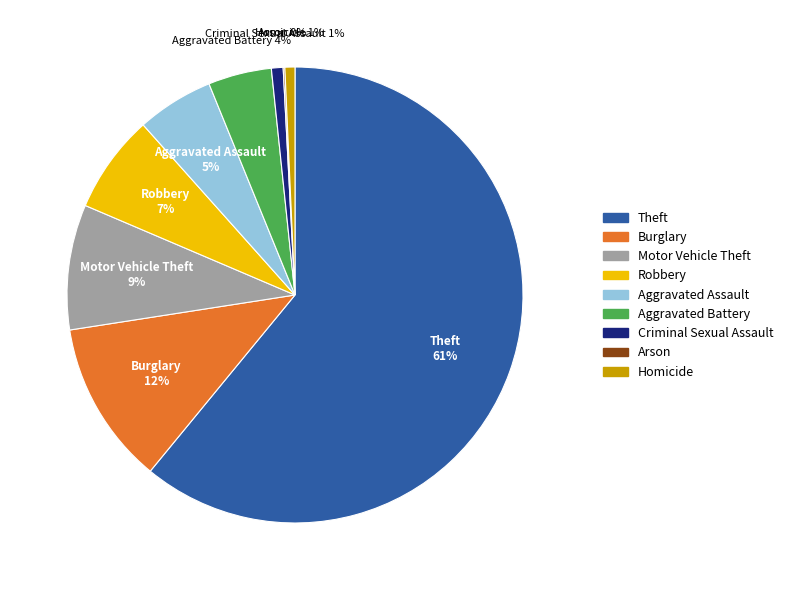

Which category accounts for the majority?

Theft